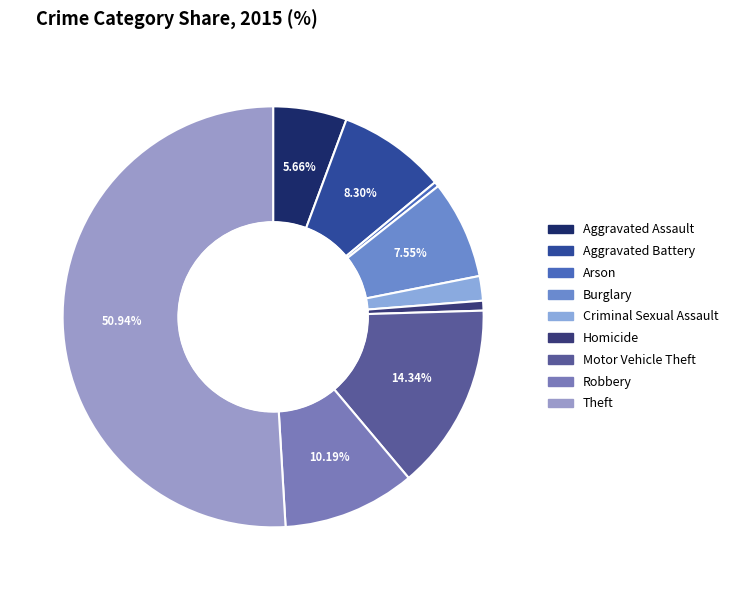

What percentage is the Burglary slice, to the nearest percent?

8%